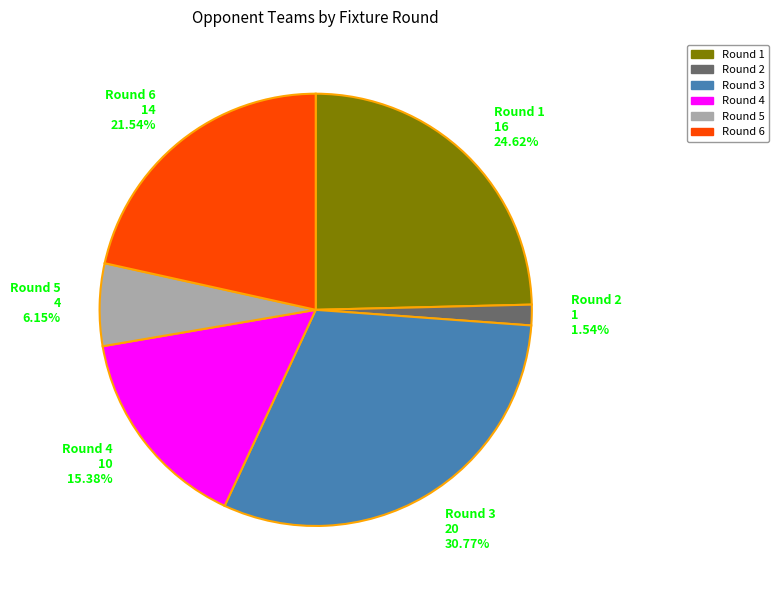

Does Round 2 represent more than half of the total?

No